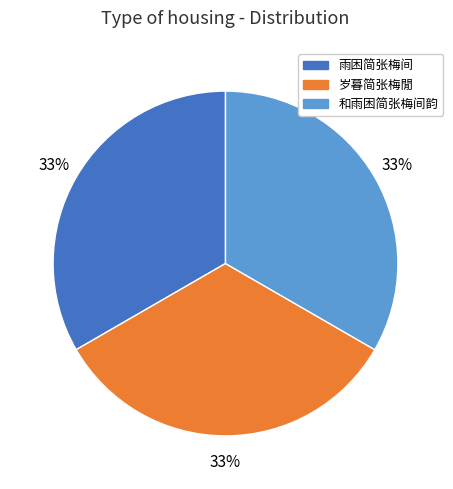

True or false: 和雨困简张梅间韵 accounts for 43% of the total.

False